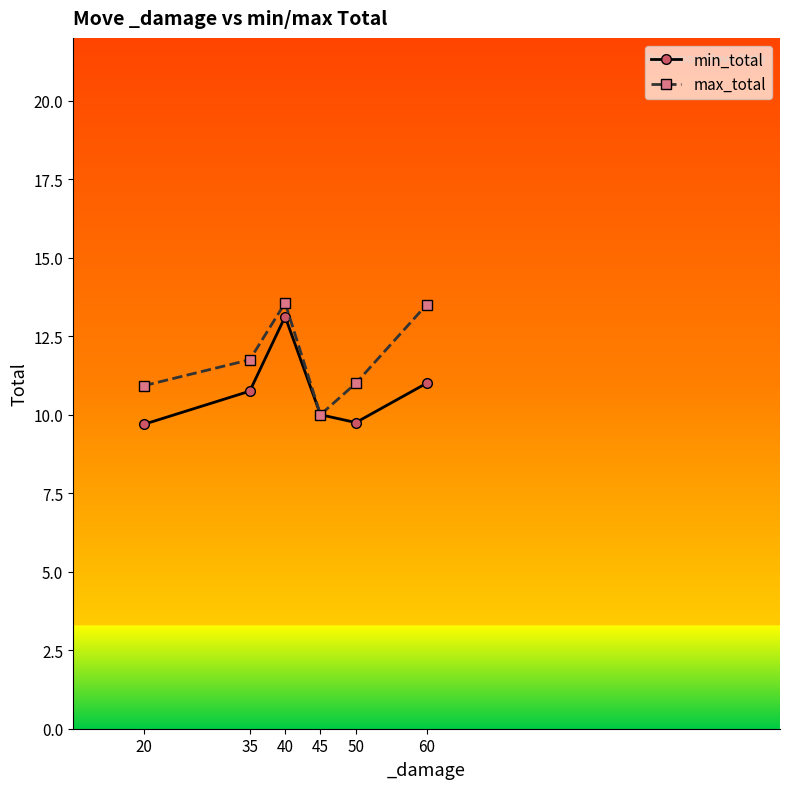

Is it true that min_total equals 13.1 at 40?

True